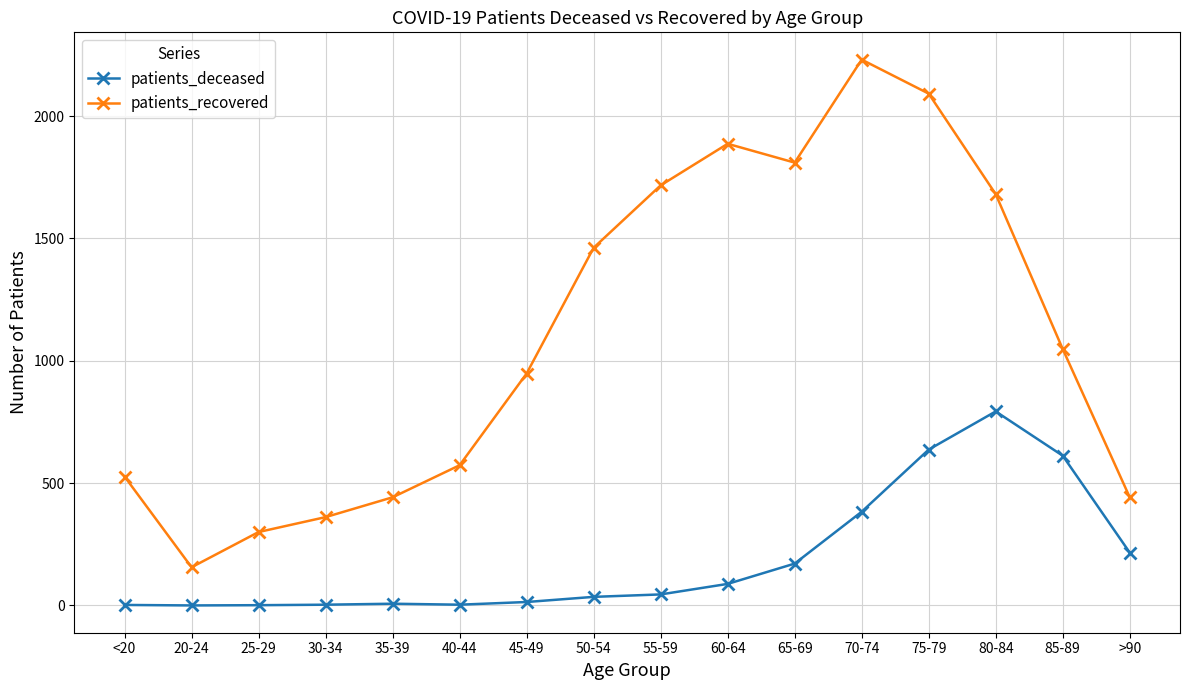

What is the difference between the second highest and minimum values in the patients_recovered series?

1936